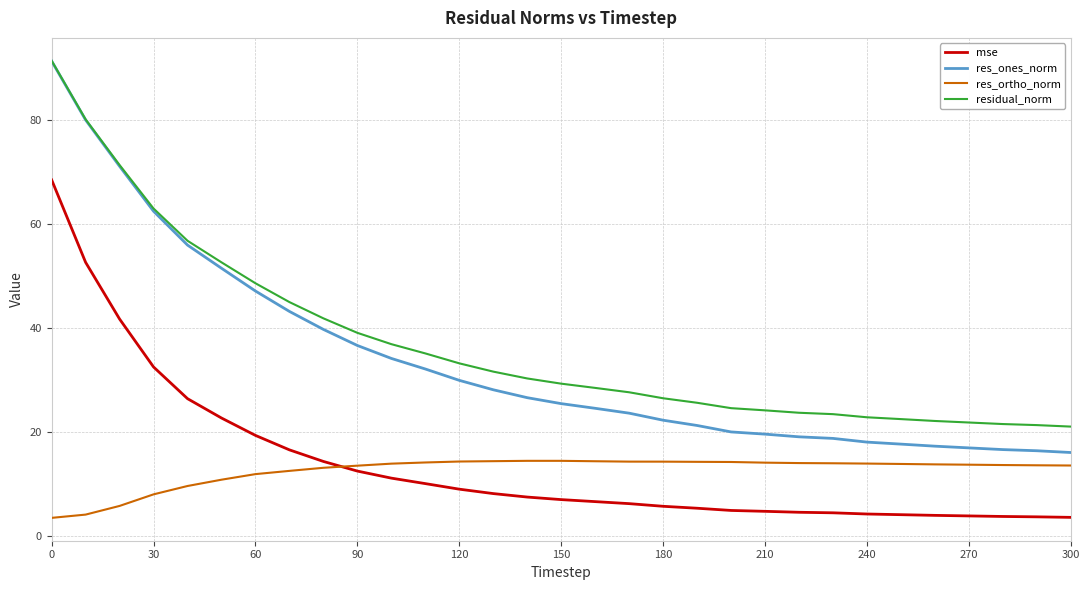

True or false: res_ortho_norm and res_ones_norm intersect in this chart.

False